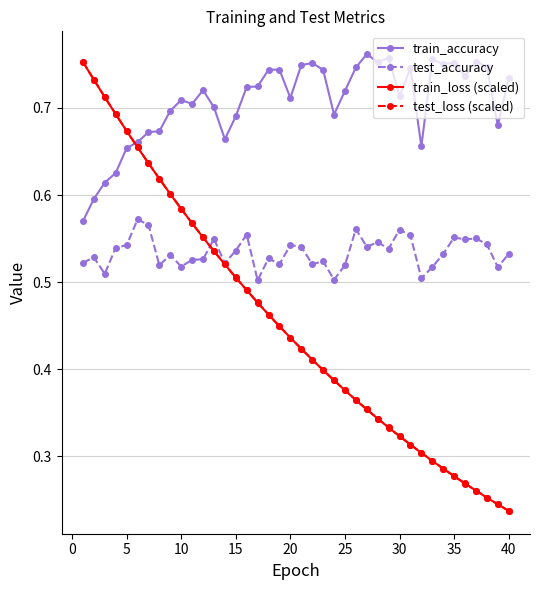

Which series has the largest total across all categories?

train_accuracy